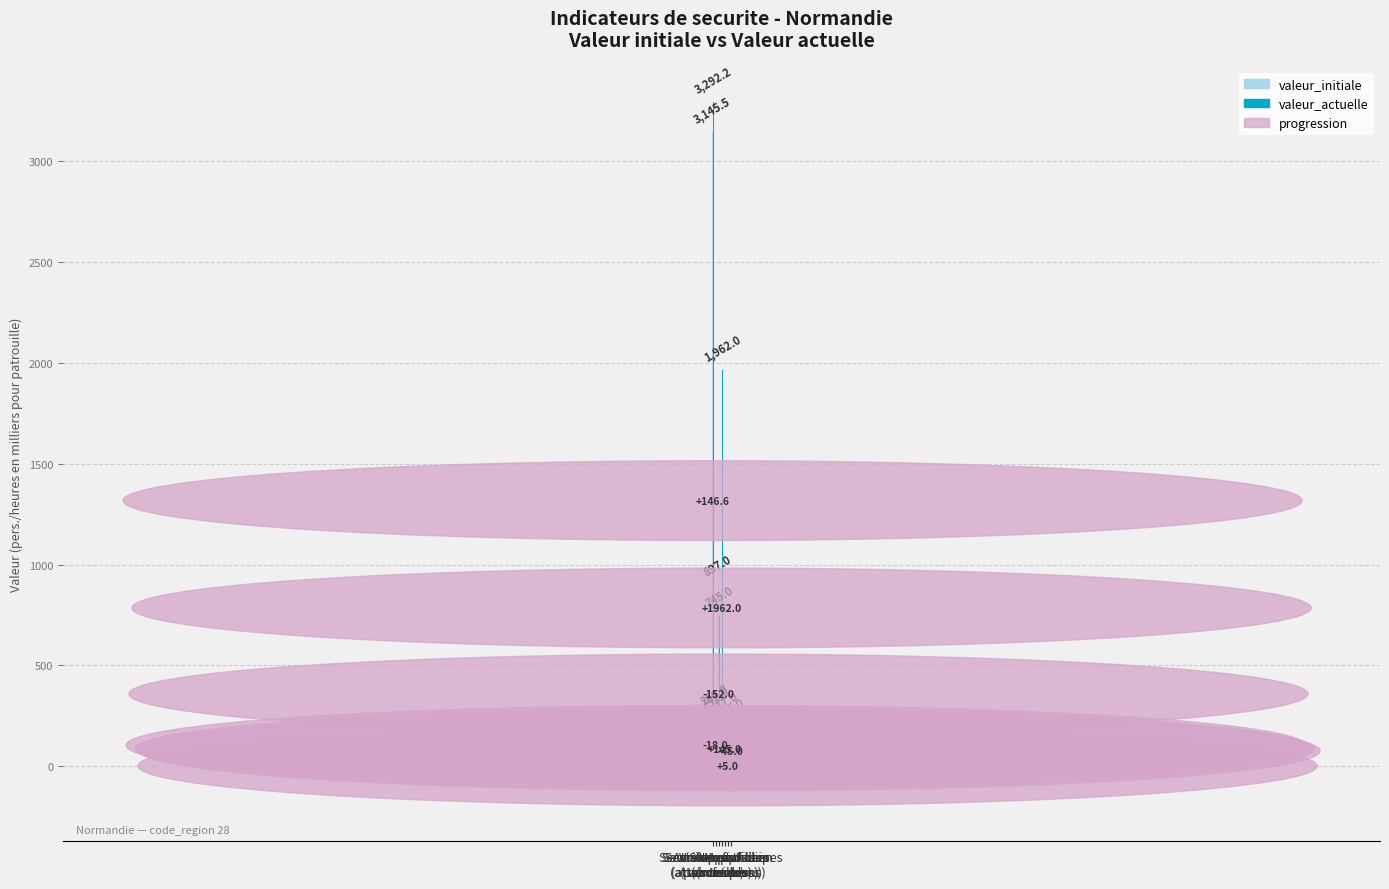

How many values in valeur_initiale are above zero?

5